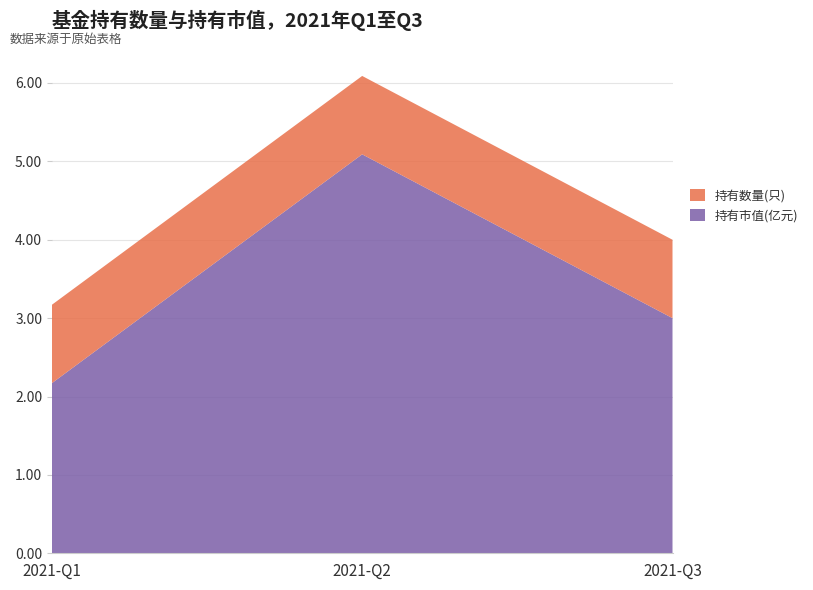

Reading left to right, list all the values displayed in this chart.

持有市值(亿元): 2021-Q1=2.2	2021-Q2=5.1	2021-Q3=3.0
持有数量(只): 2021-Q1=1.0	2021-Q2=1.0	2021-Q3=1.0